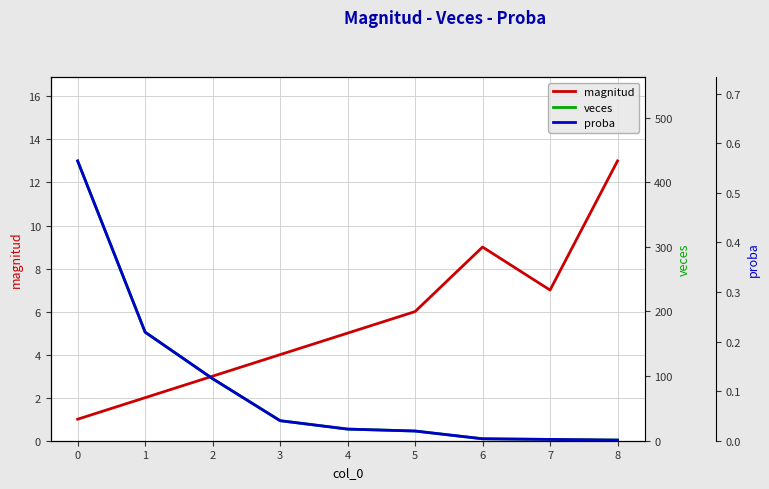

What is the value of the magnitud point at the 2nd from the left?

2.0